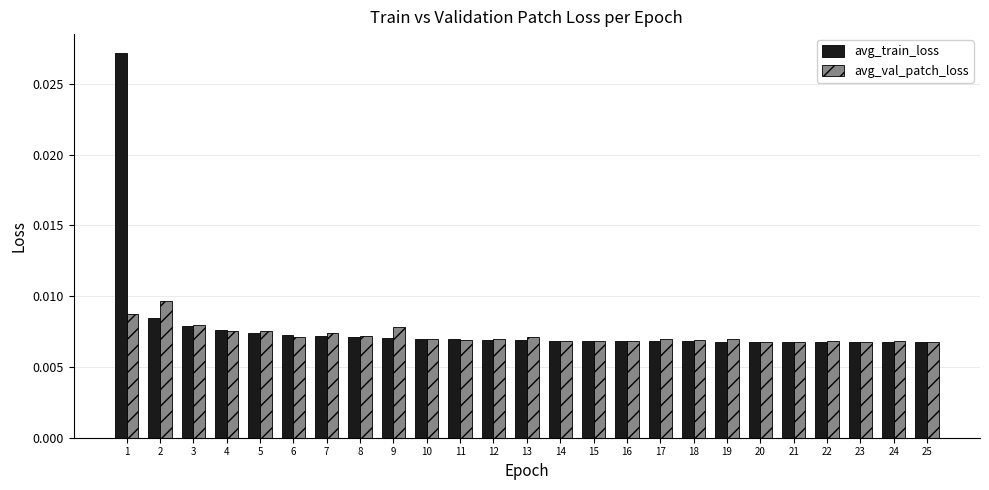

How many bars are there in each group?

2